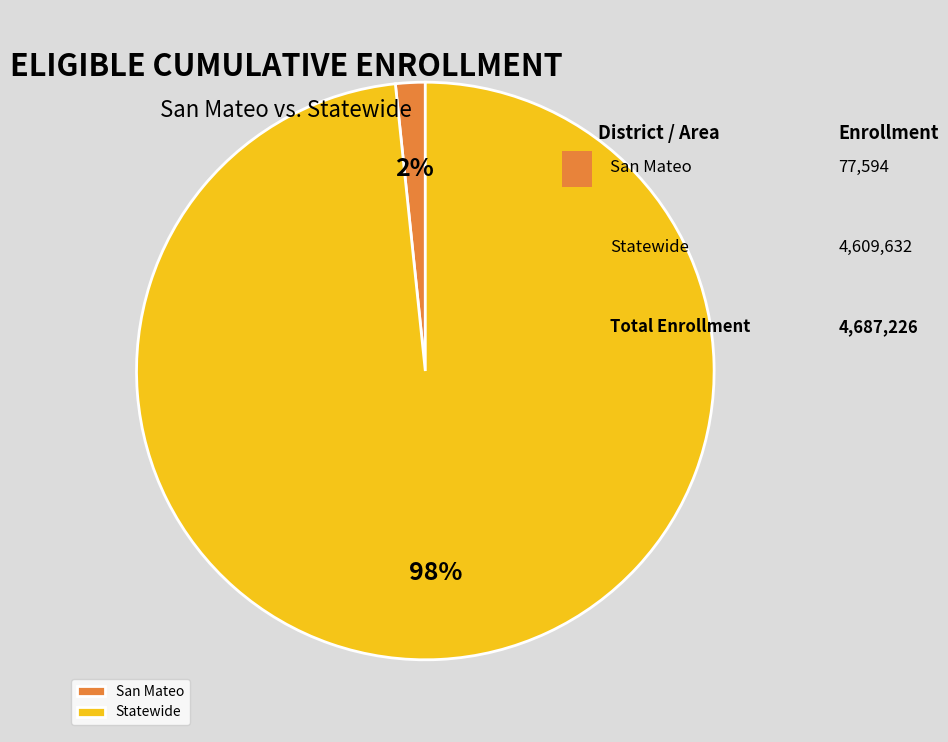

To the nearest percent, what is the combined percentage of Statewide and San Mateo?

100%